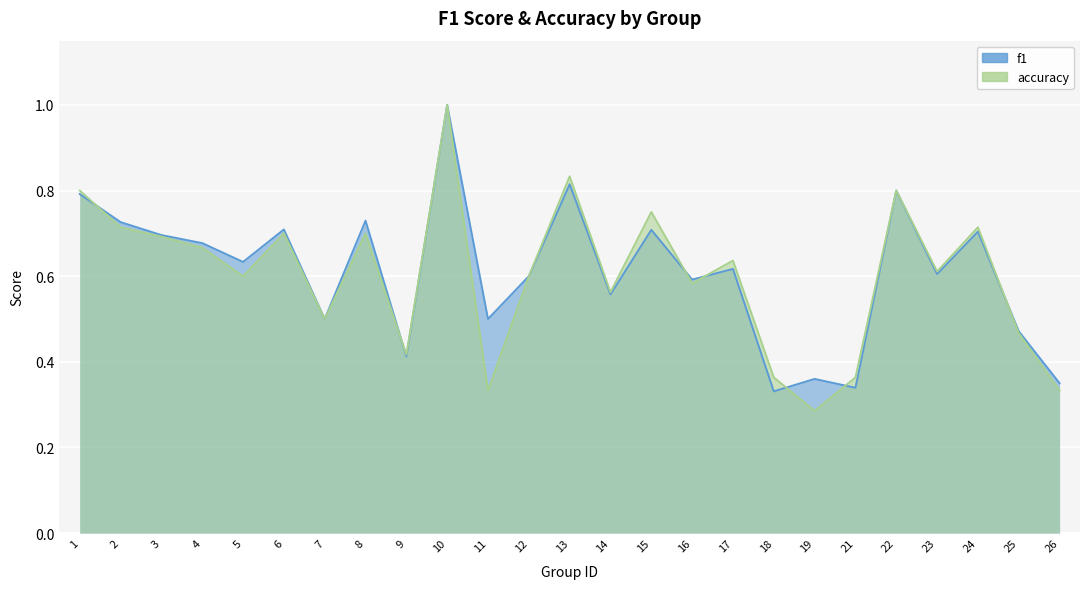

At which category does f1 reach its first local peak?

6